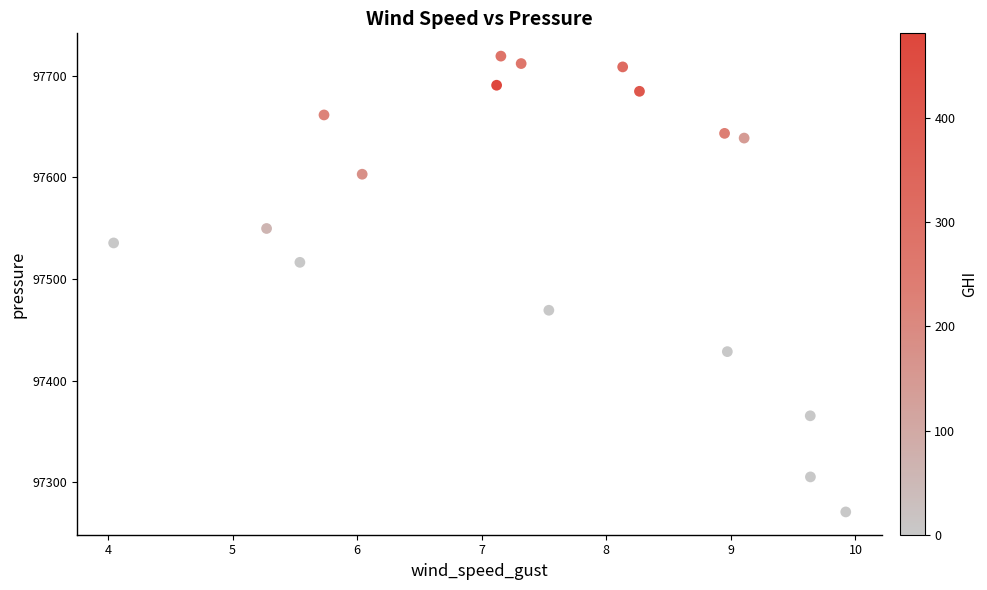

What is the range of Y values (max minus min)?

448.2